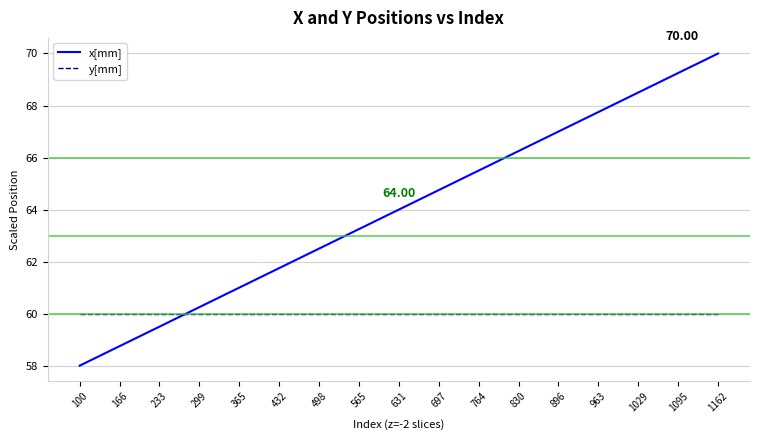

Between which two adjacent categories do x[mm] and y[mm] first intersect?

233 and 299